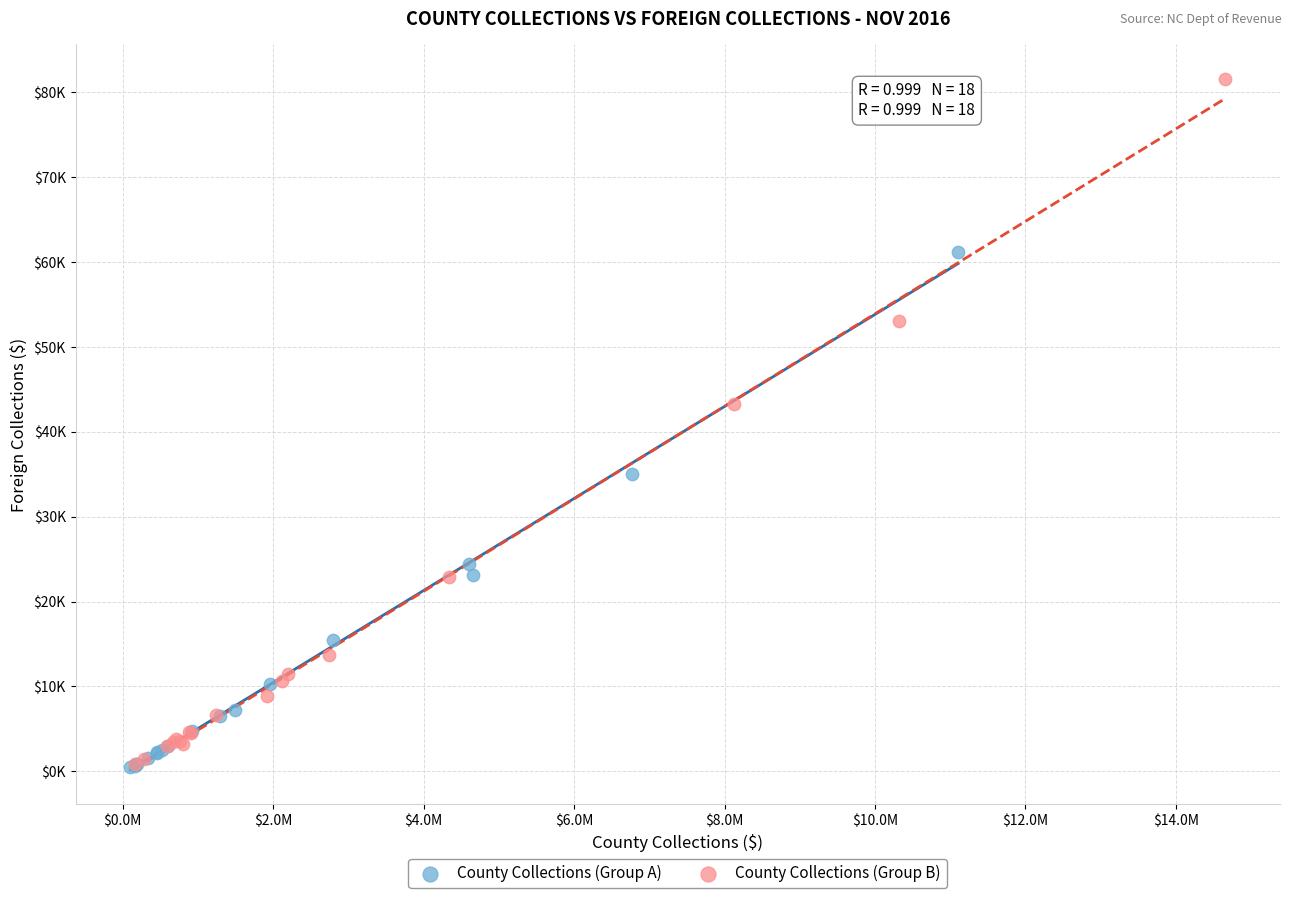

Which series has the largest Y range (max minus min)?

County Collections (Group B)